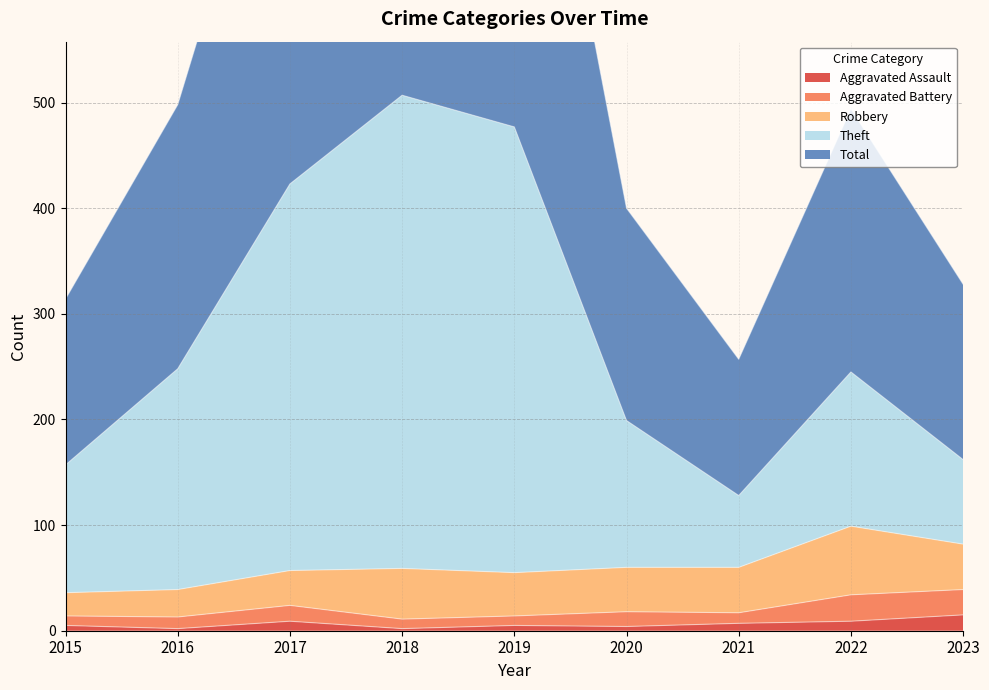

True or false: Aggravated Assault has a value of 2 at 2018.

True